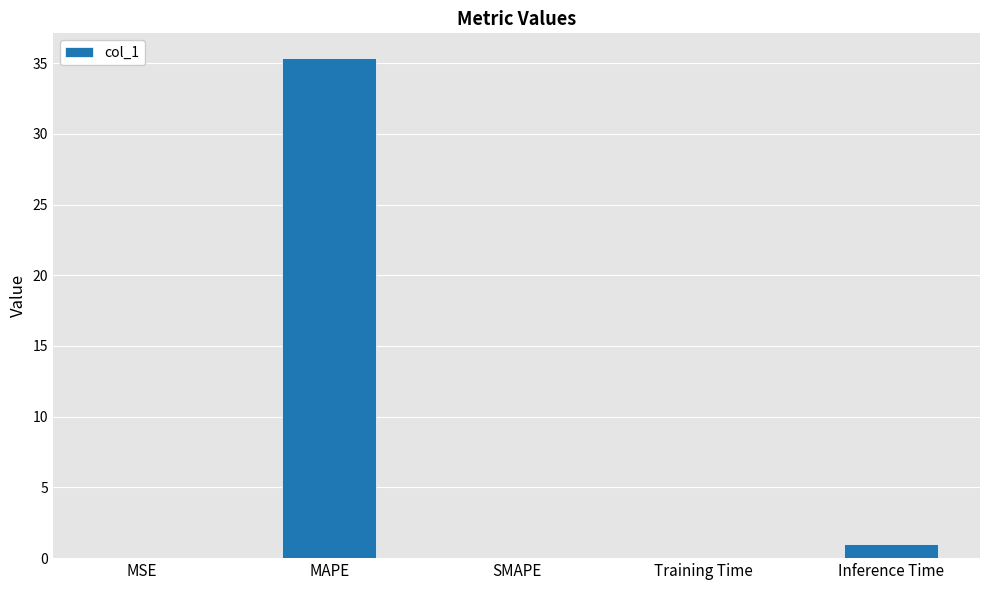

Is it true that the value at Inference Time is 1.0?

True